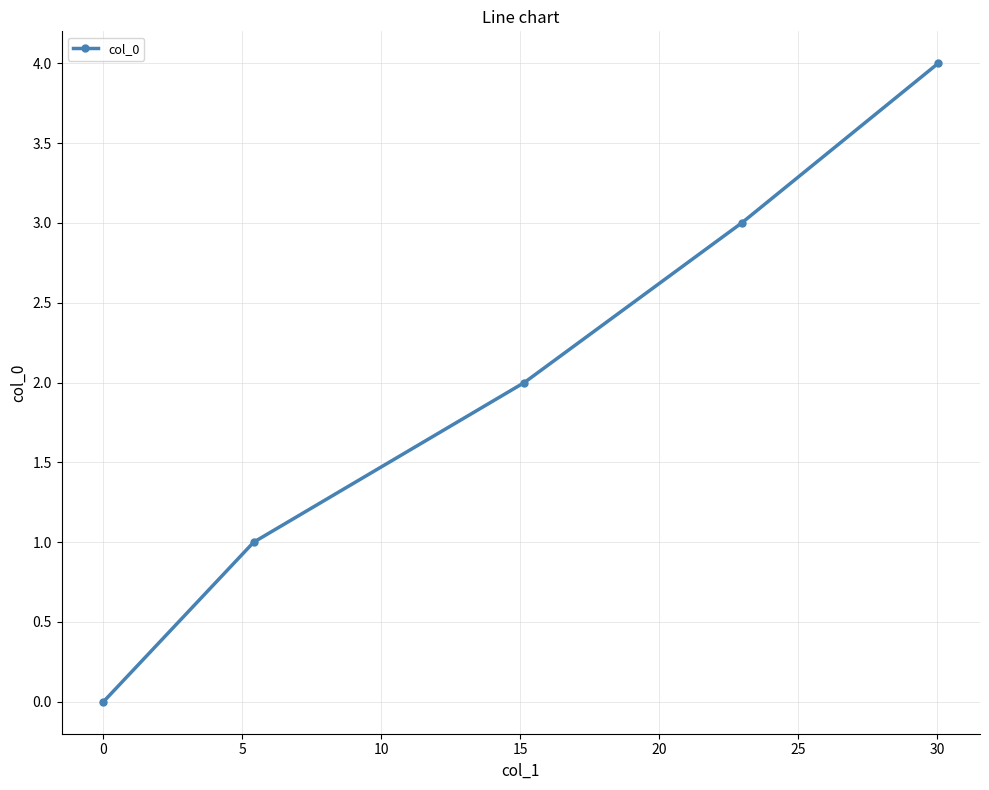

True or false: there are more than 1 points higher than both neighbors.

False